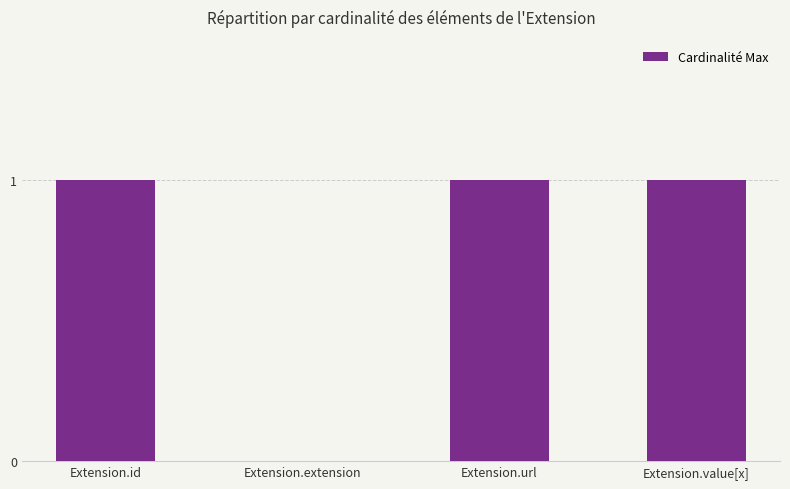

How many values are between 1 and 2?

3